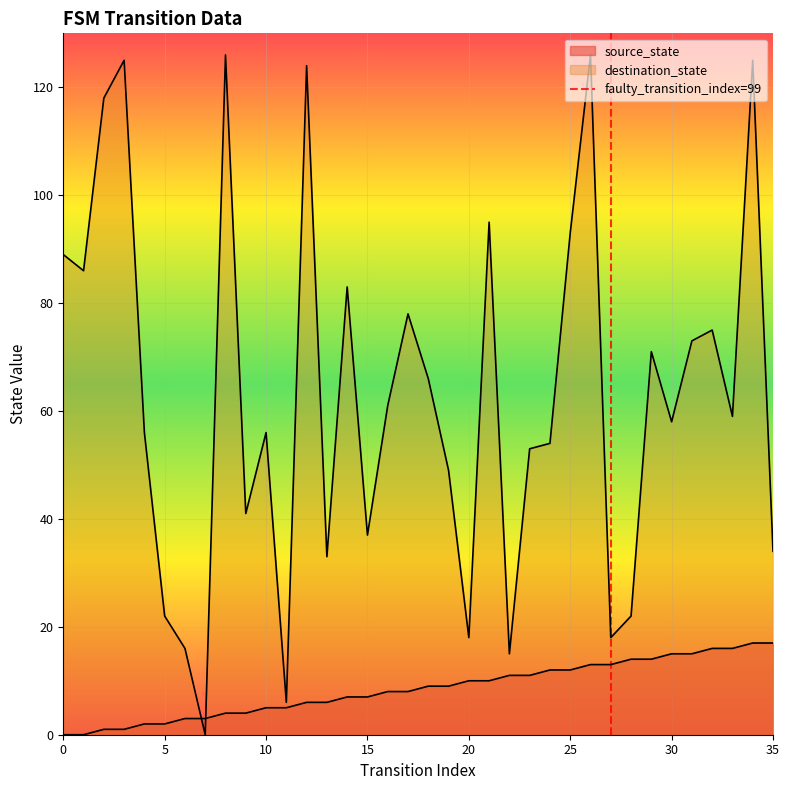

The chart shows a value of 2 at 5. True or false?

False